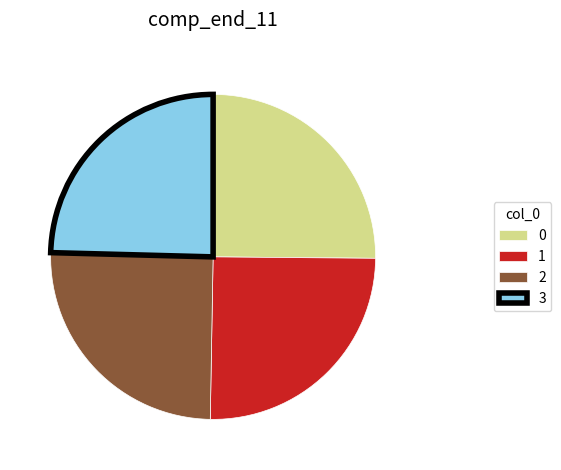

What is the smallest slice in the pie chart?

3